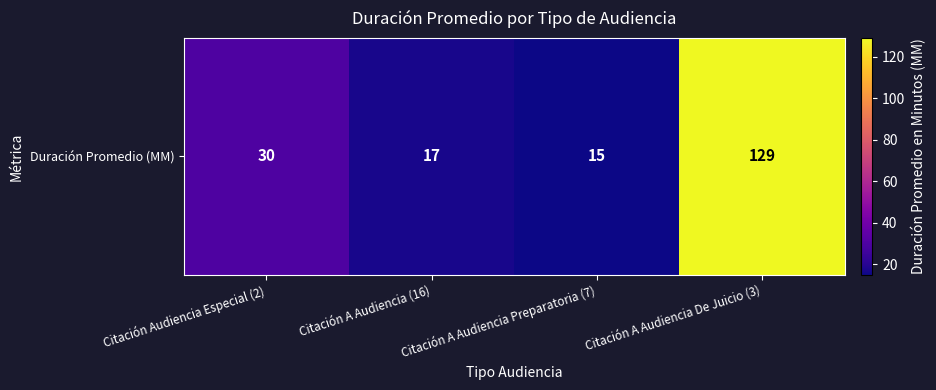

At which category does the chart reach its peak across all series?

Citación A Audiencia De Juicio (3)